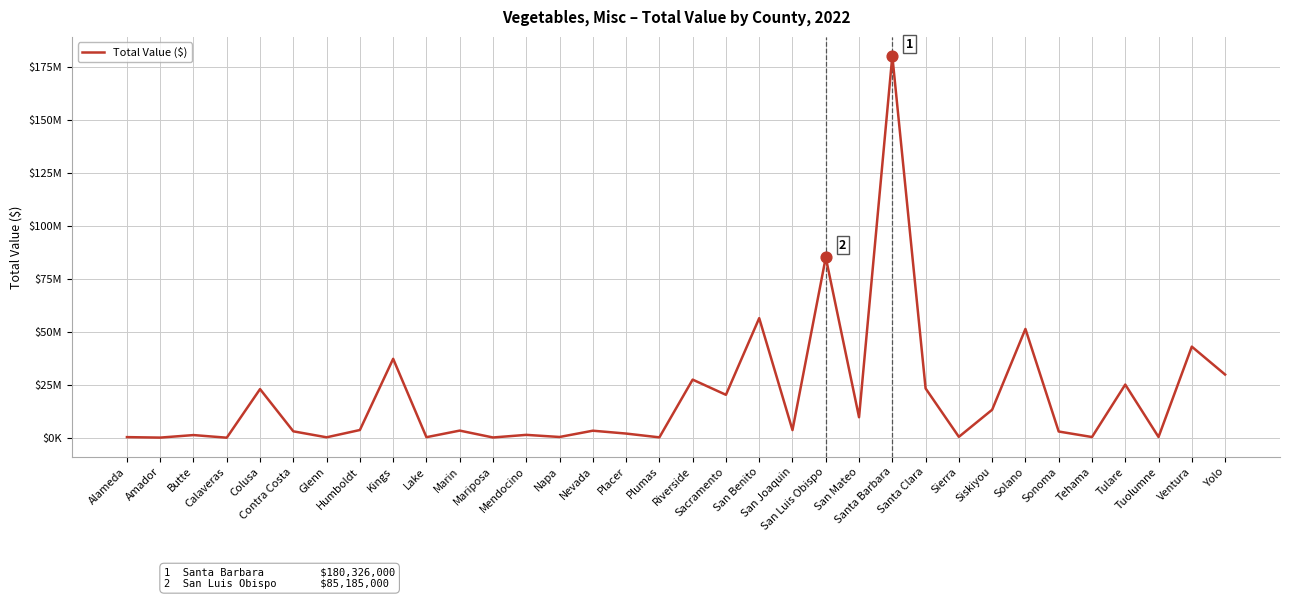

Between San Benito and Santa Clara, which is larger?

San Benito